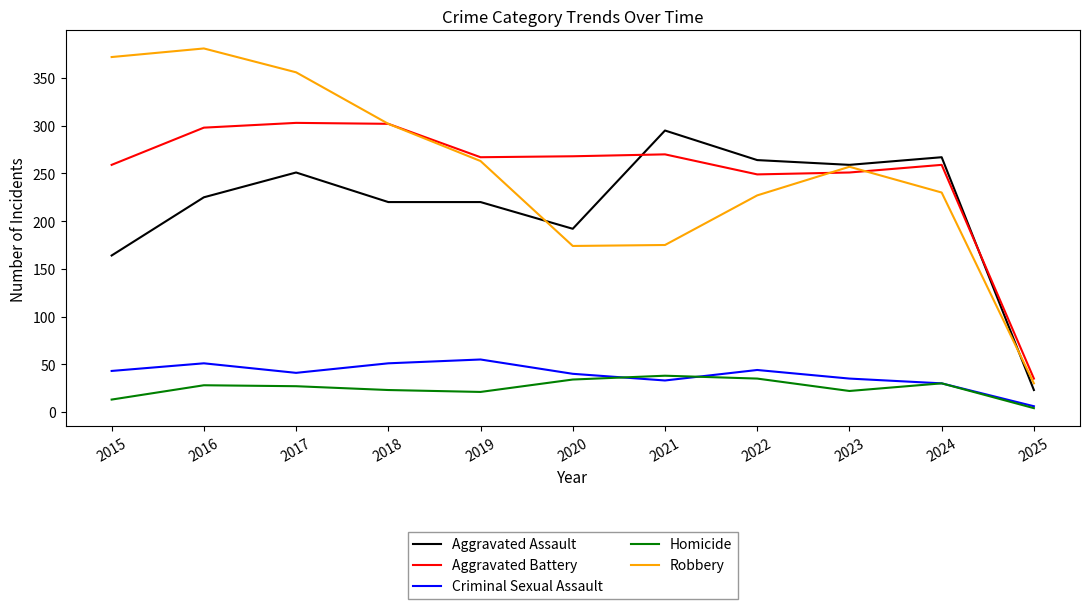

In Criminal Sexual Assault, how many points are higher than both neighbors (excluding endpoints)?

3